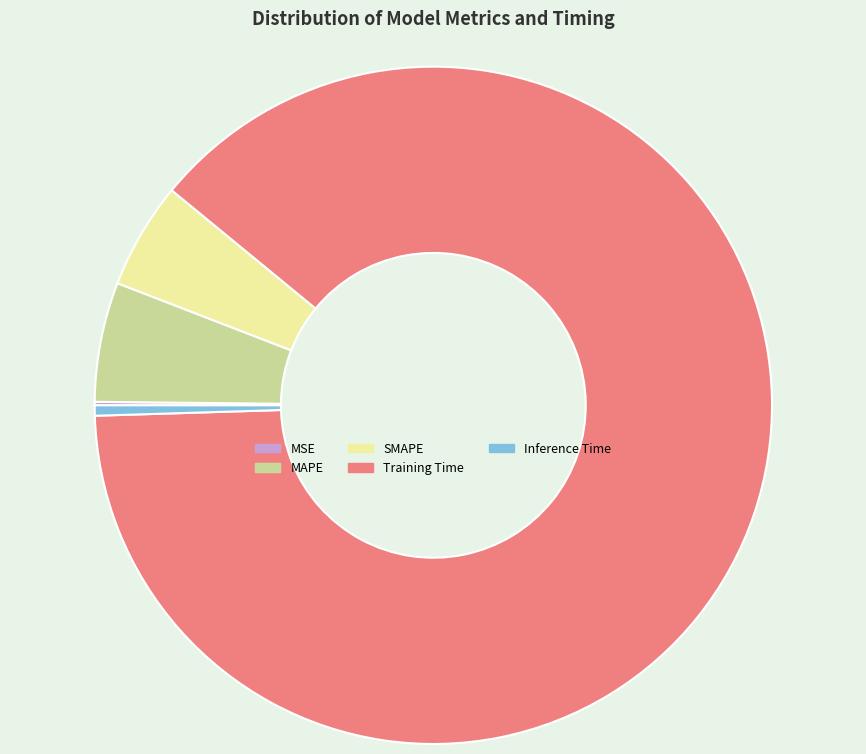

Which has a higher value, Training Time or MAPE?

Training Time